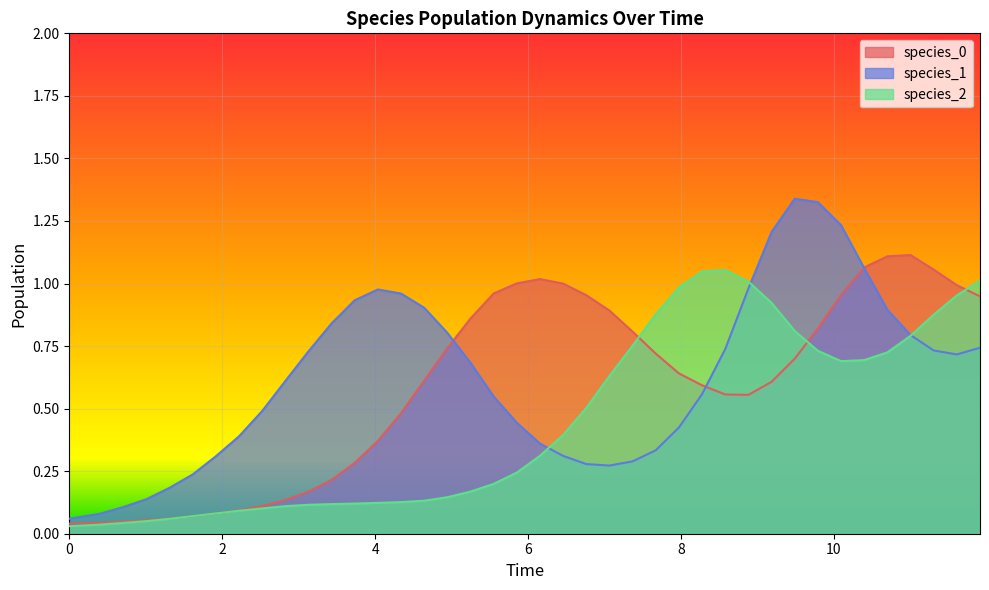

What is the value of the species_1 point at the 5th from the left?

0.2